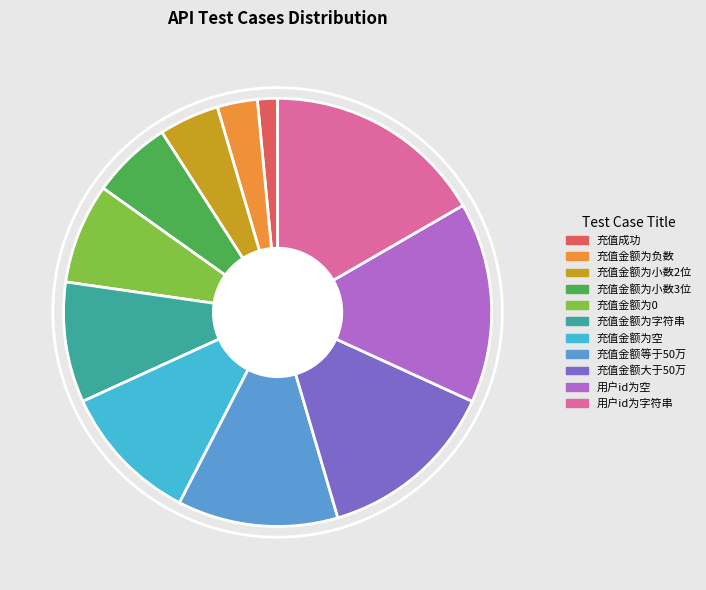

Which category has the biggest portion of the pie?

用户id为字符串